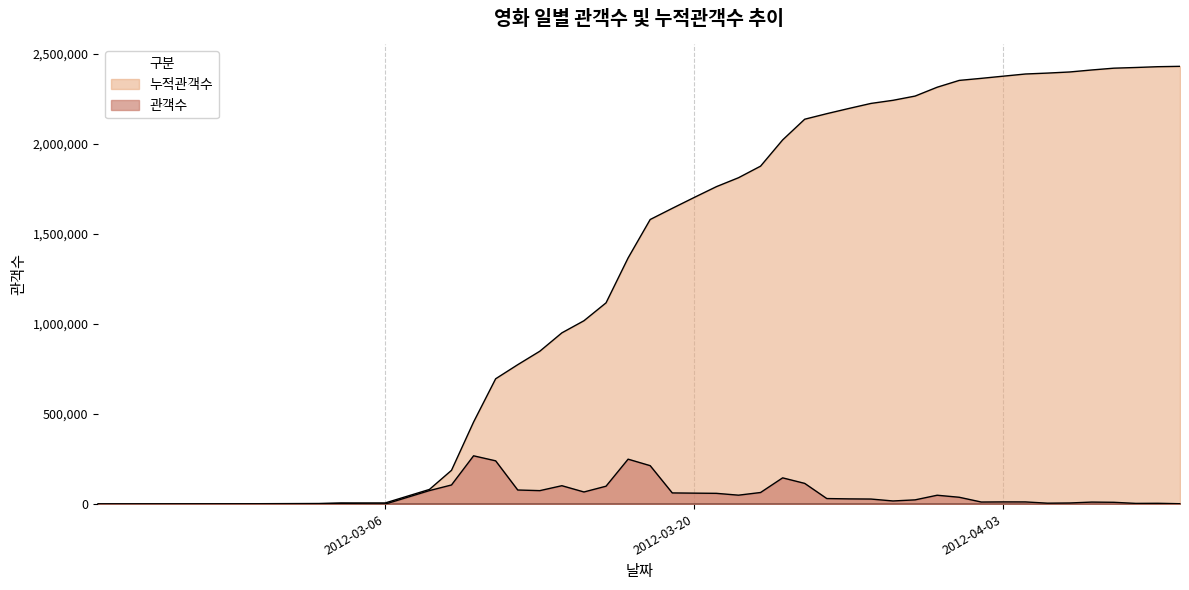

What is the label of the 14th point from the left?

2012-03-16